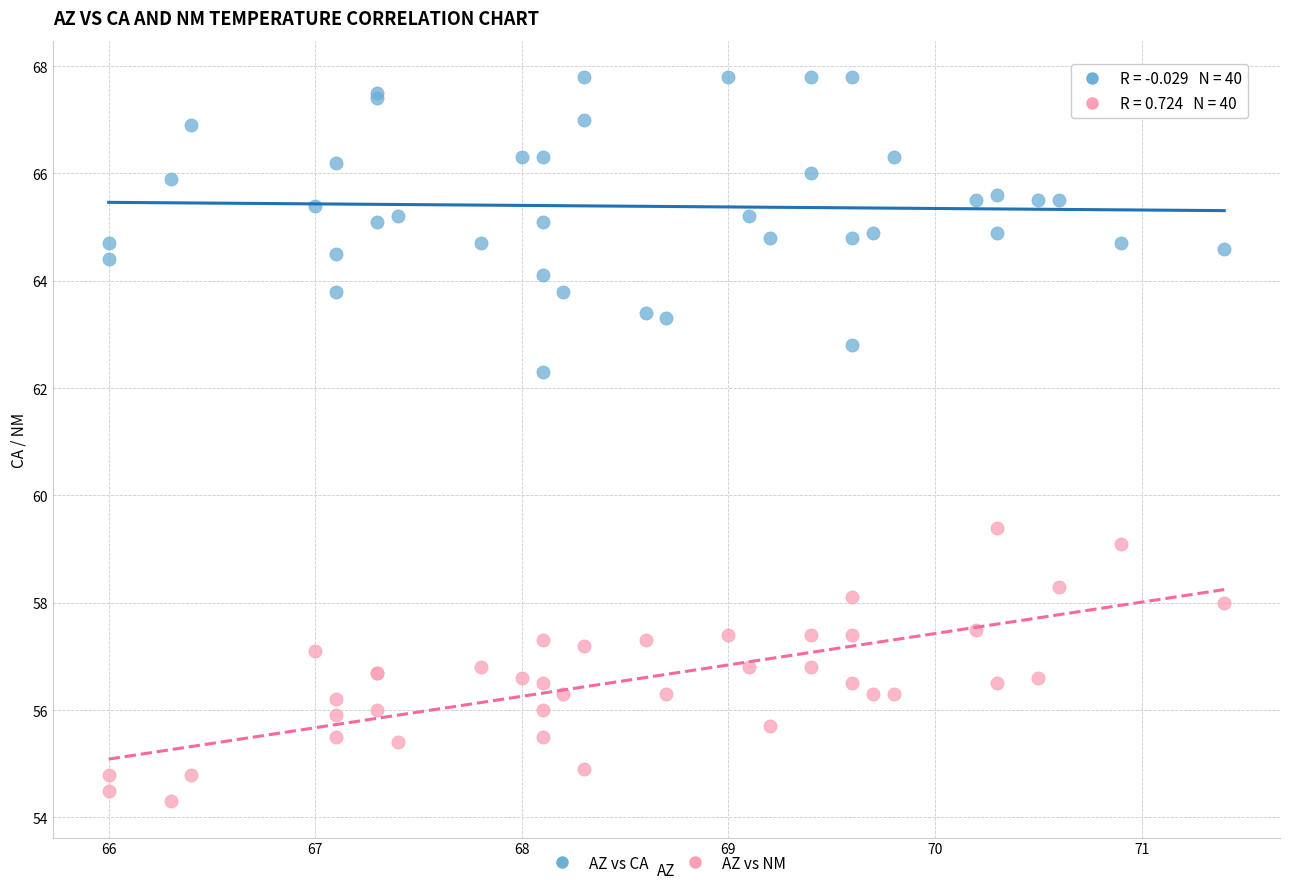

What are all the series names shown in the legend?

AZ vs CA, AZ vs NM